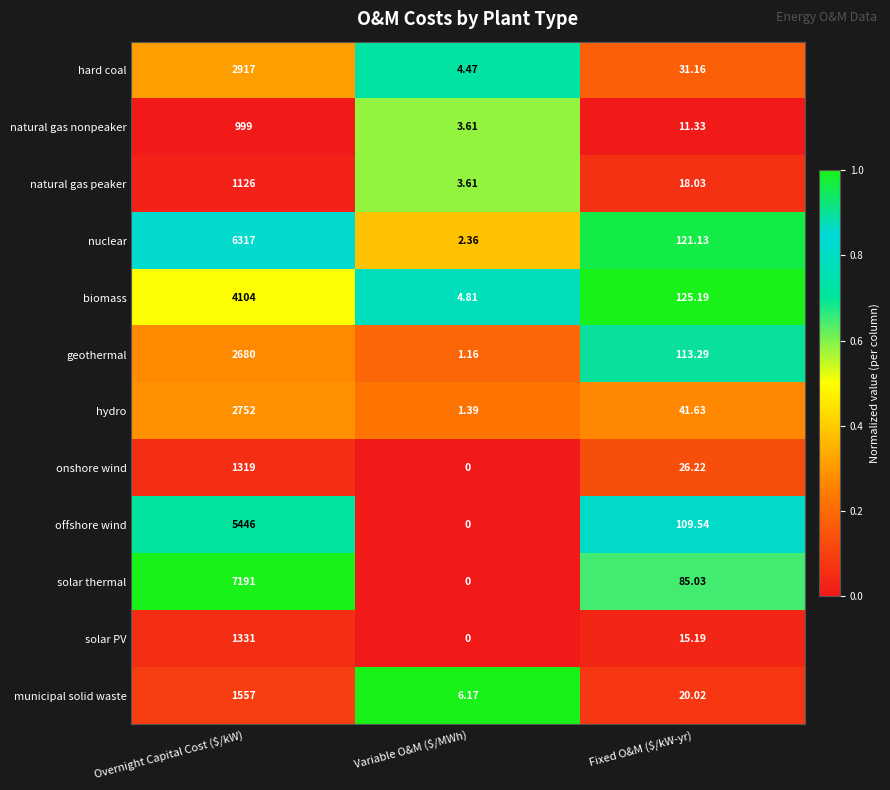

Which series has the largest range (max minus min)?

solar thermal